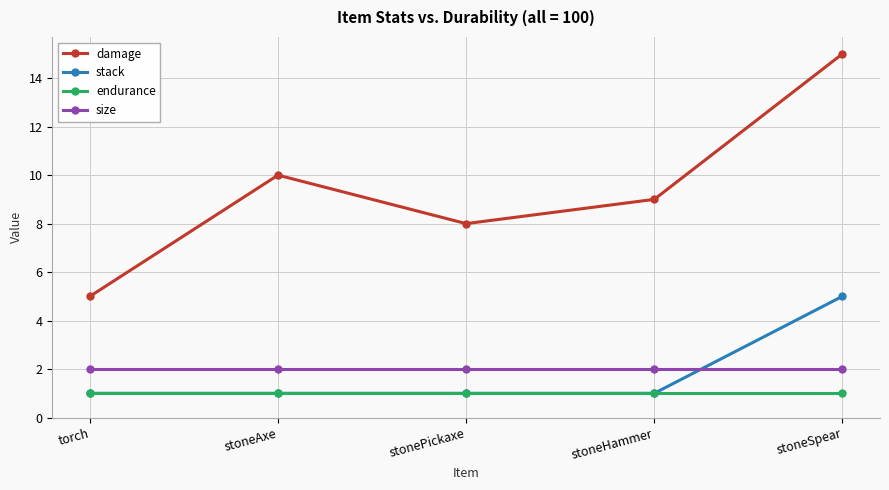

Is it true that stack equals 2 at stonePickaxe?

False